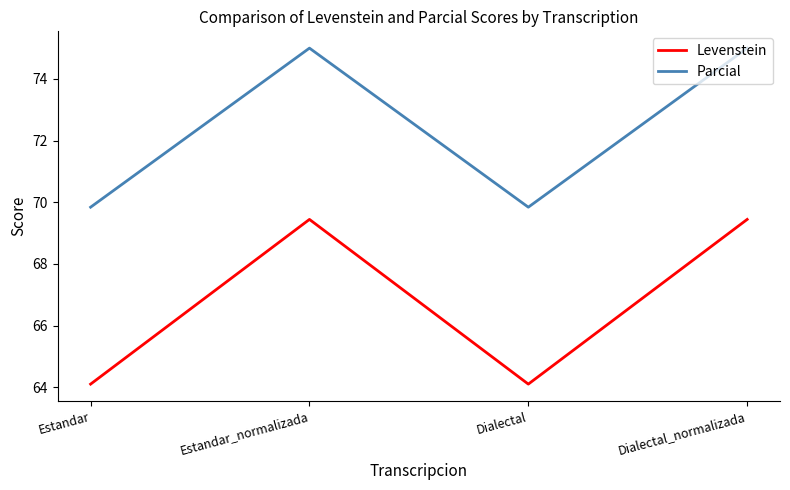

Reading left to right, extract all data points from this chart.

Levenstein: Estandar=64.1	Estandar_normalizada=69.4	Dialectal=64.1	Dialectal_normalizada=69.4
Parcial: Estandar=69.8	Estandar_normalizada=75.0	Dialectal=69.8	Dialectal_normalizada=75.0